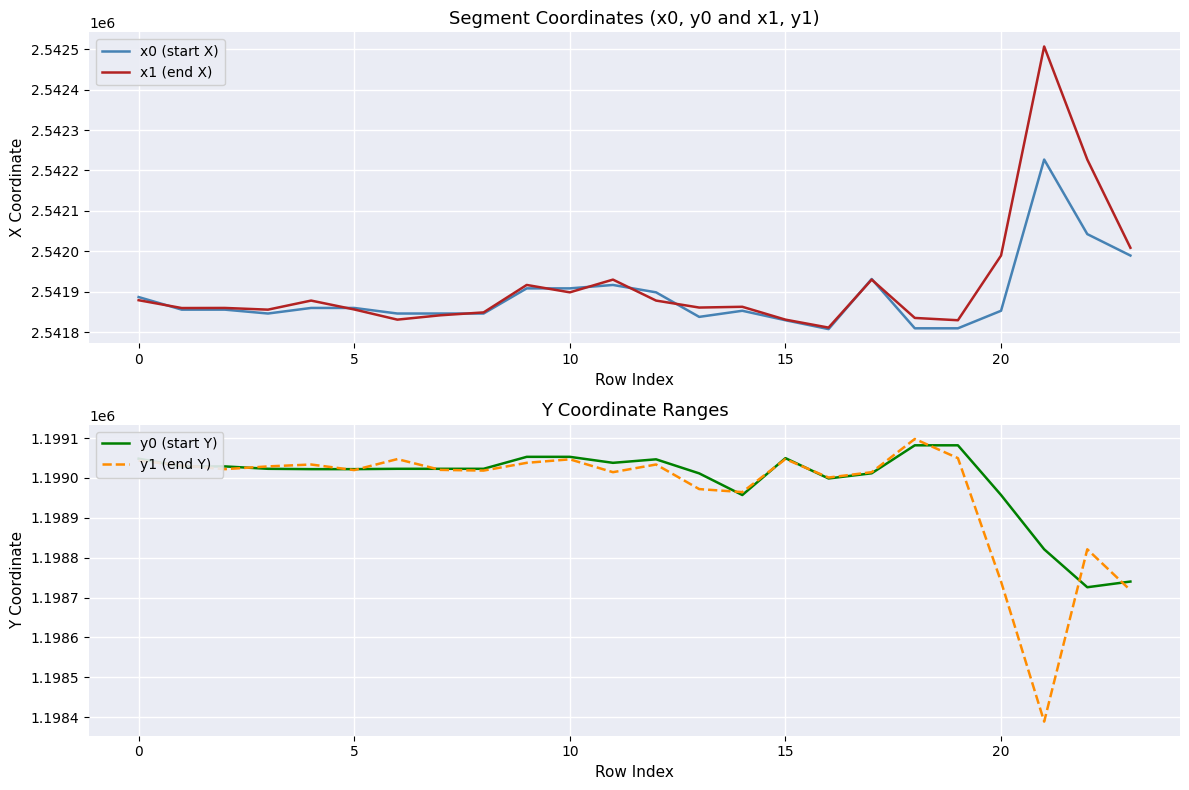

What is the difference between the y0 (start Y) values at 16 and 23?

258.7